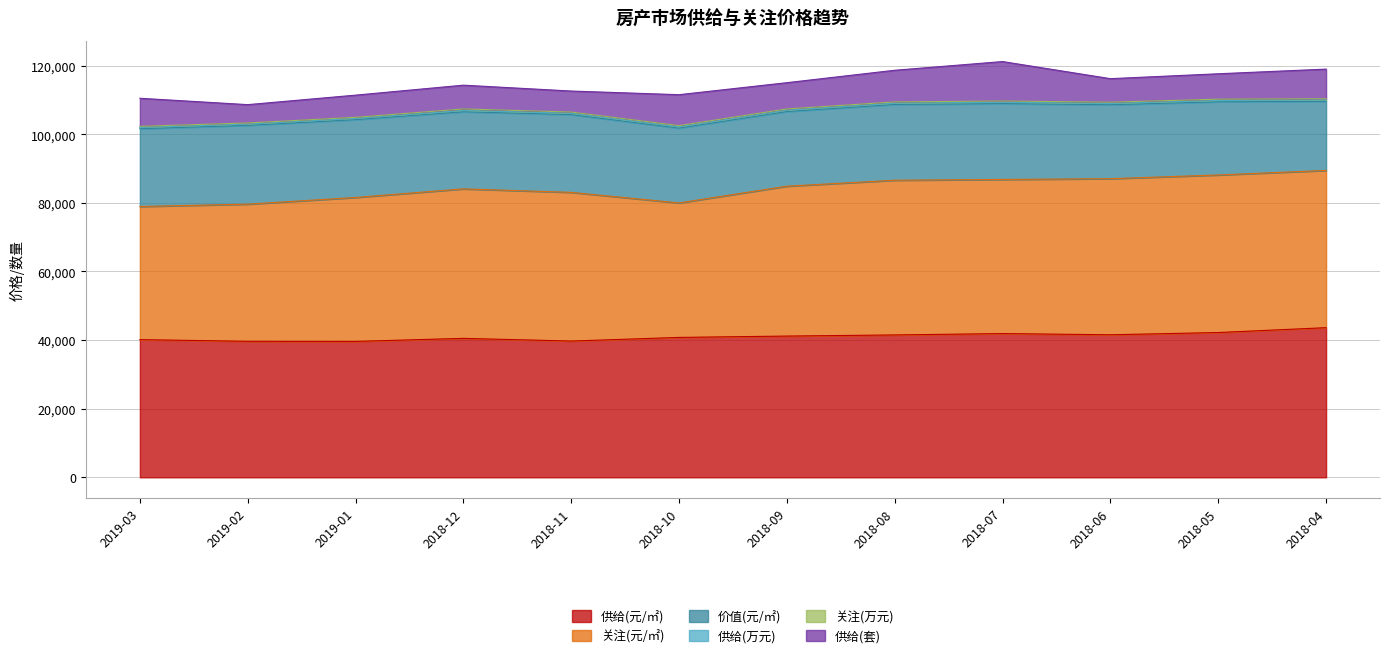

The value of 关注(万元) at 2019-01 is 317.0. True or false?

True